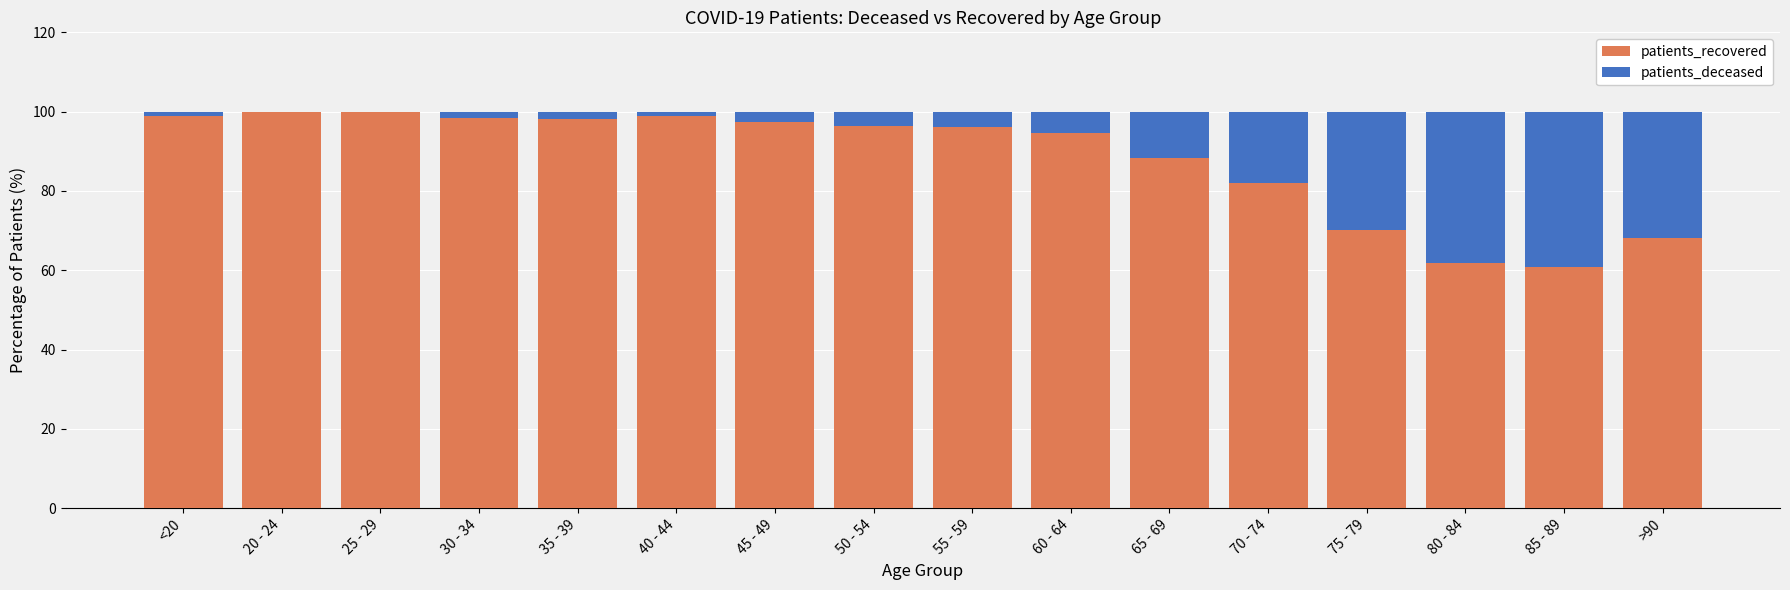

Are the bars horizontal?

No